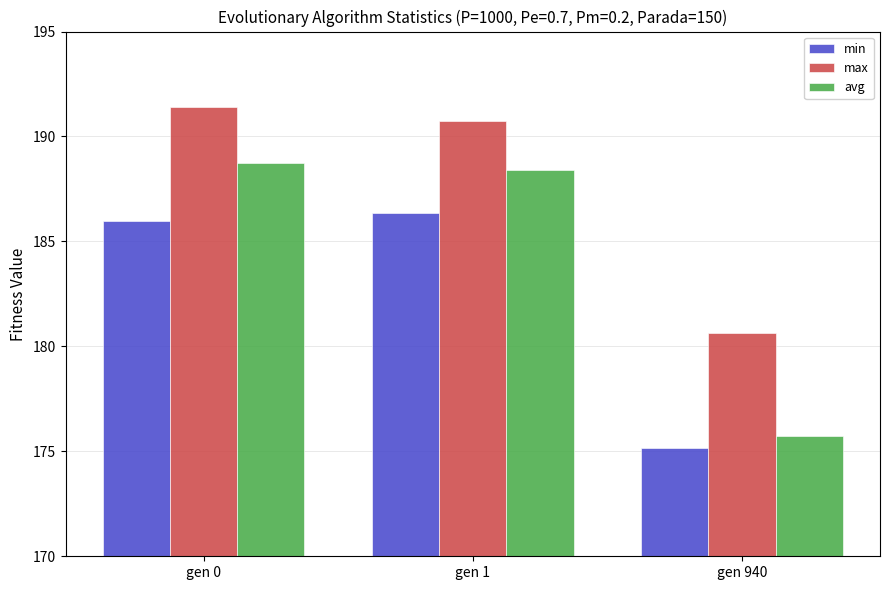

Reading right to left, list all the values displayed in this chart.

min: gen 940=175.2	gen 1=186.3	gen 0=186.0
max: gen 940=180.6	gen 1=190.7	gen 0=191.4
avg: gen 940=175.7	gen 1=188.4	gen 0=188.8